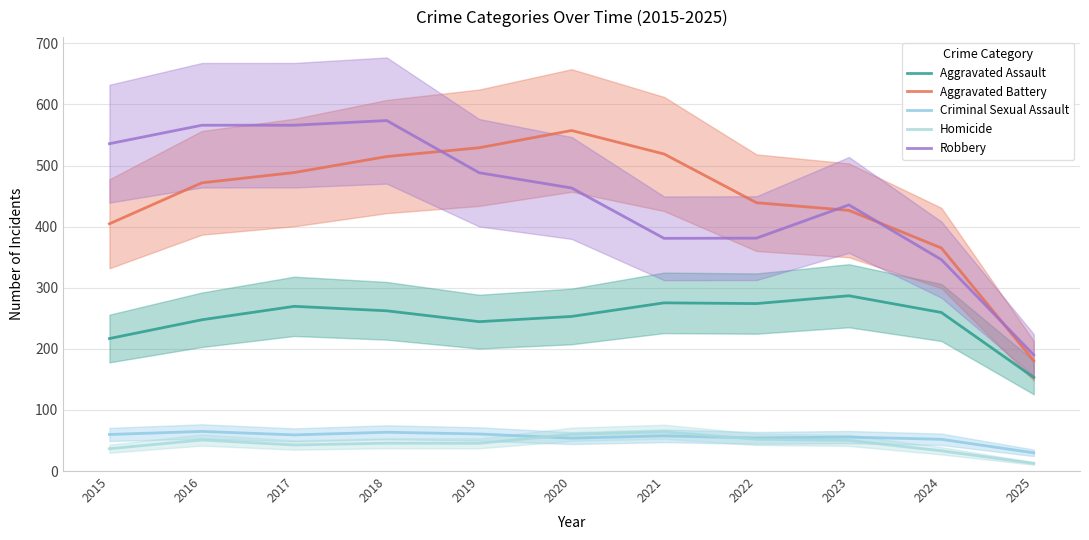

True or false: Aggravated Assault and Criminal Sexual Assault cross at least once.

False